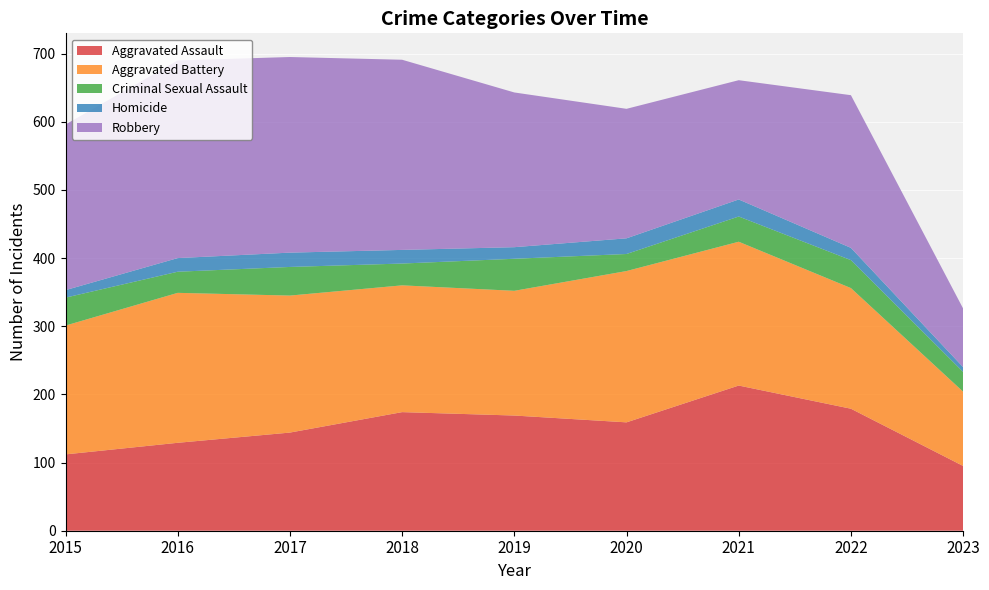

Reading left to right, what are all the values shown in this chart?

Aggravated Assault: 112	129	144	174	169	159	213	179	95
Aggravated Battery: 189	220	201	186	183	222	211	177	109
Criminal Sexual Assault: 41	31	42	32	47	25	37	41	29
Homicide: 11	20	21	20	17	23	25	18	7
Robbery: 243	290	287	279	227	190	175	224	86